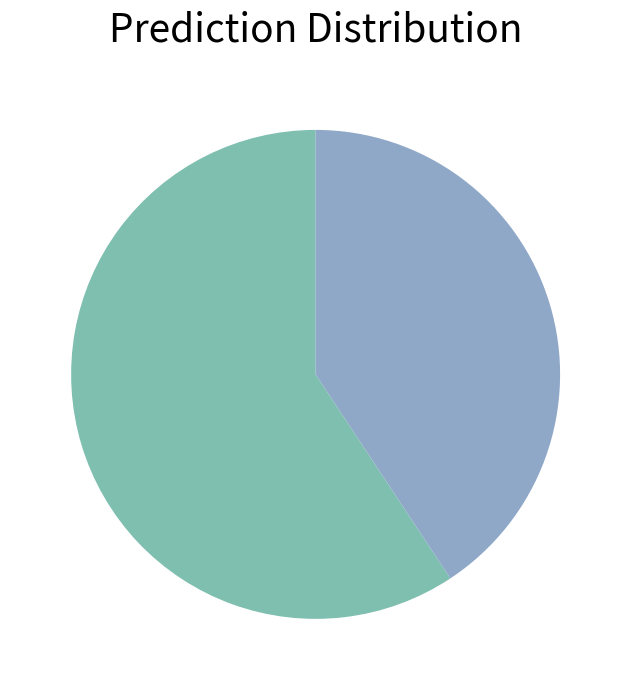

Which category has the smallest portion of the pie?

CO$_2$ utilization